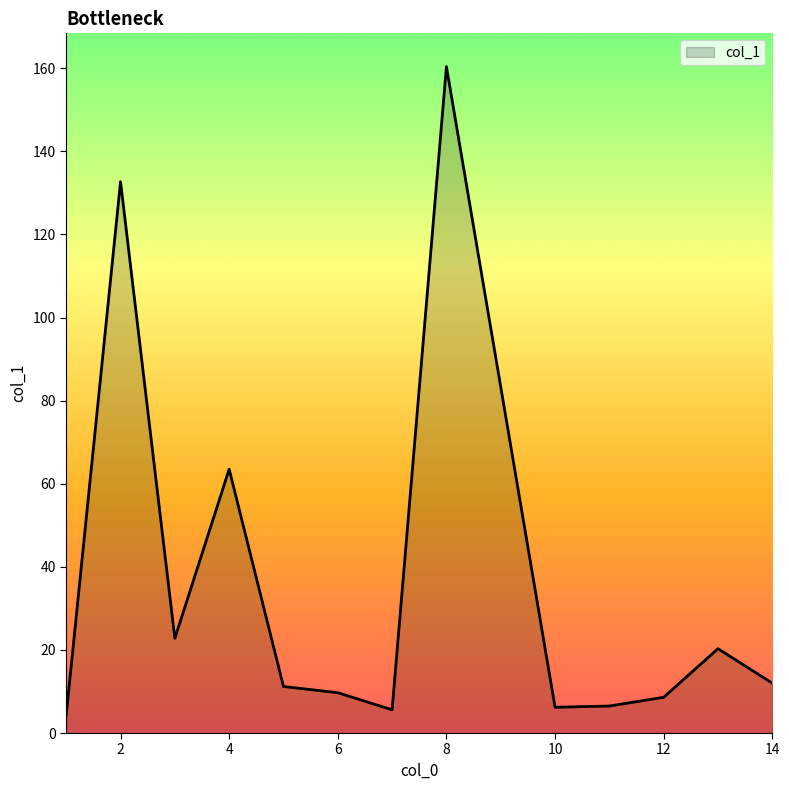

What is the difference between the second highest and second lowest values?

127.1